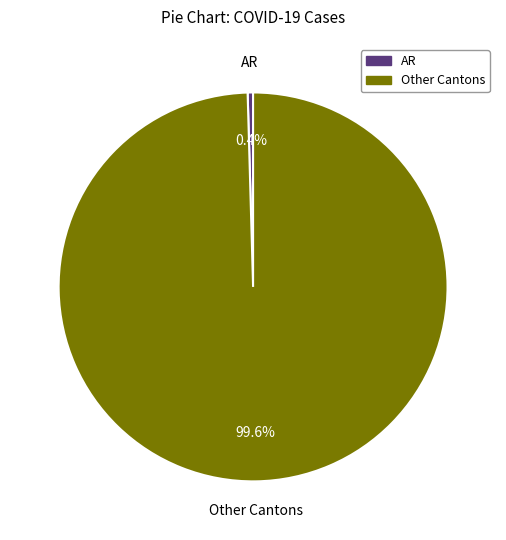

Is there a majority slice in this chart?

Yes